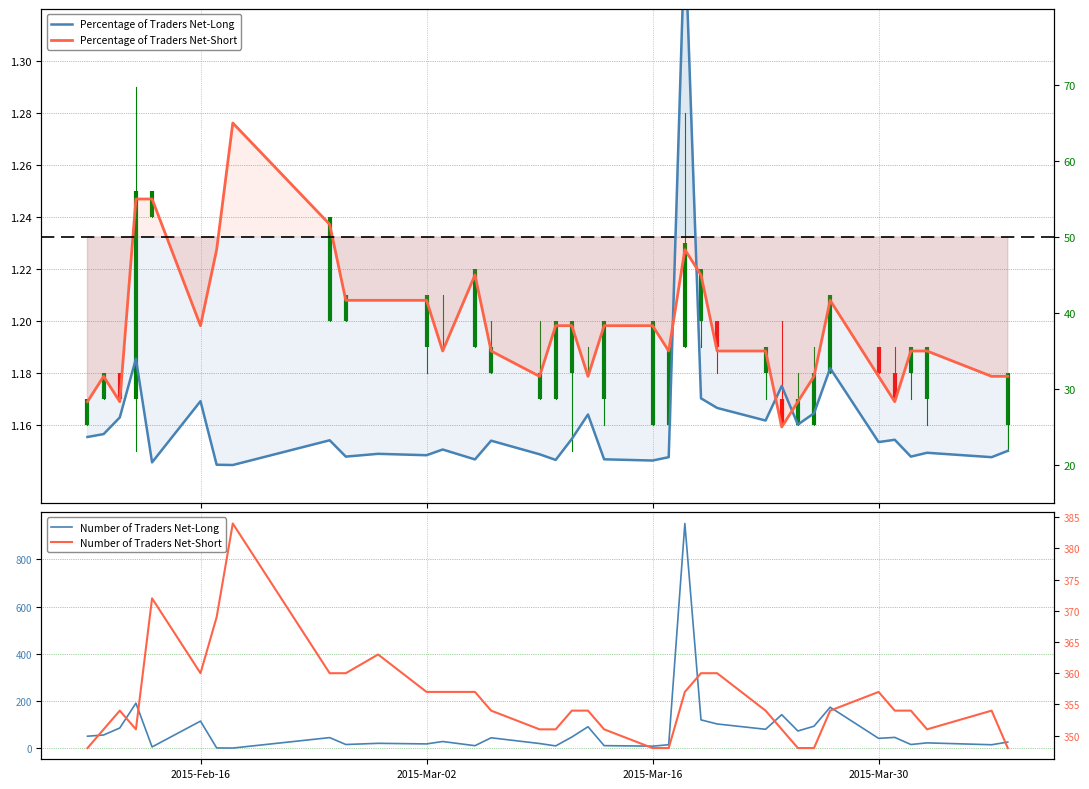

How many data points in Percentage of Traders Net-Short are above 35?

17